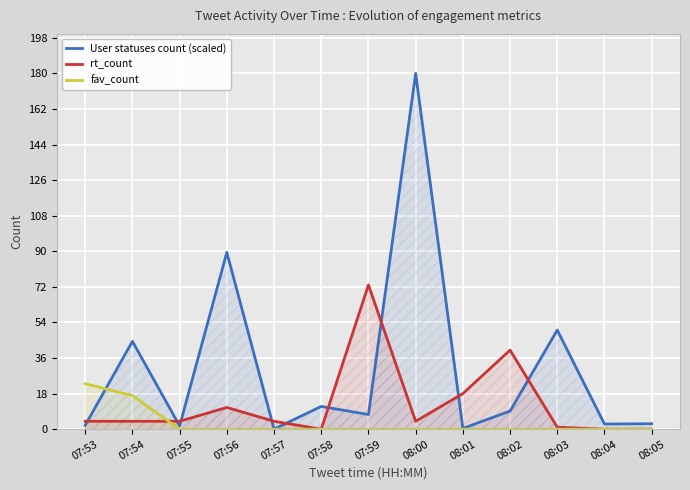

At how many categories does at least one series exceed 84?

2